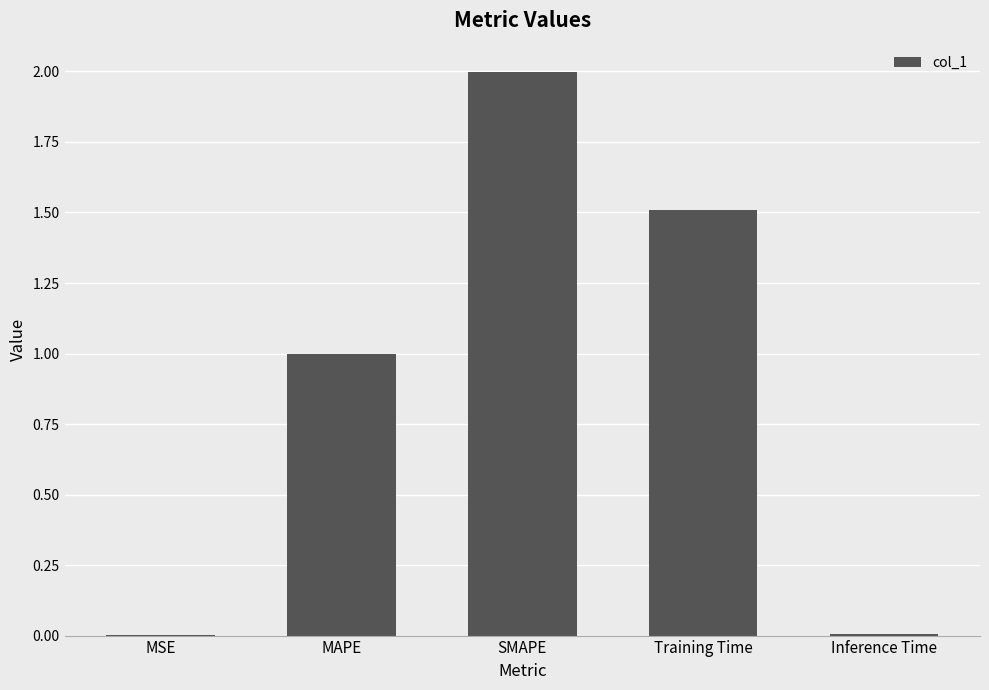

At which category does the chart reach its peak across all series?

SMAPE